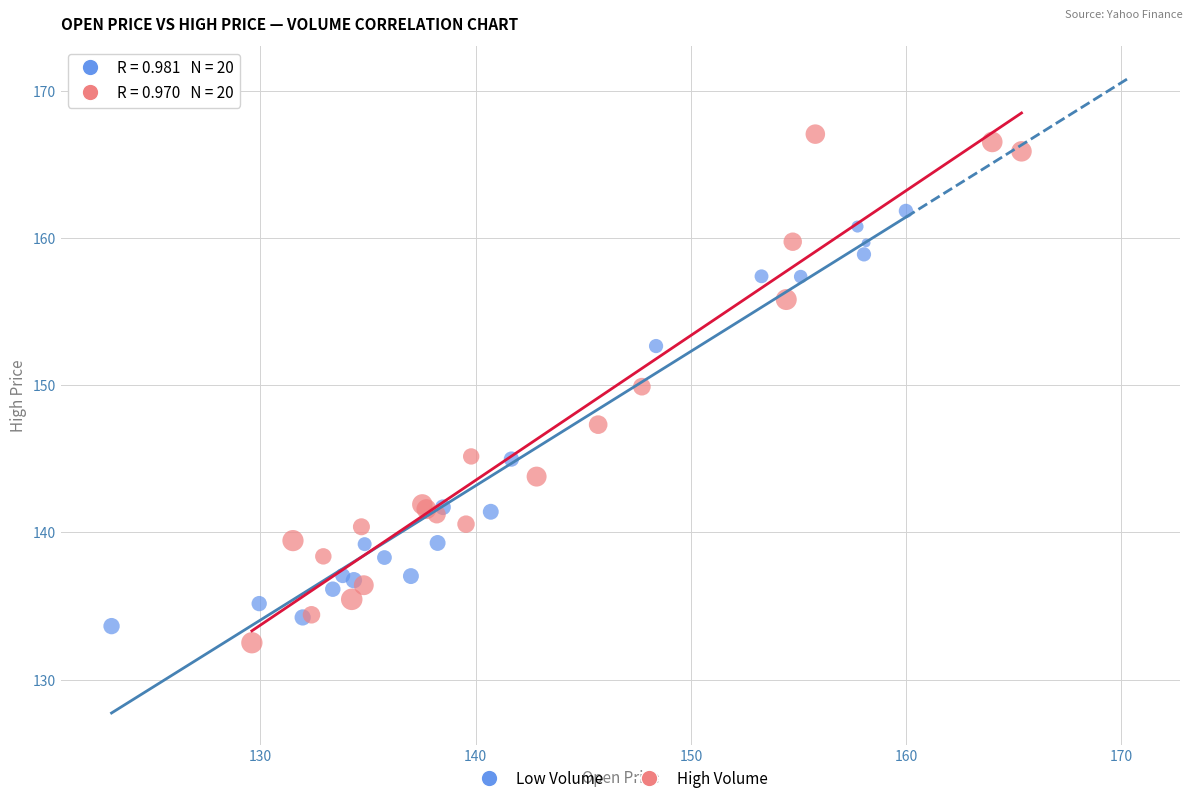

Which series has the largest Y range (max minus min)?

High Volume